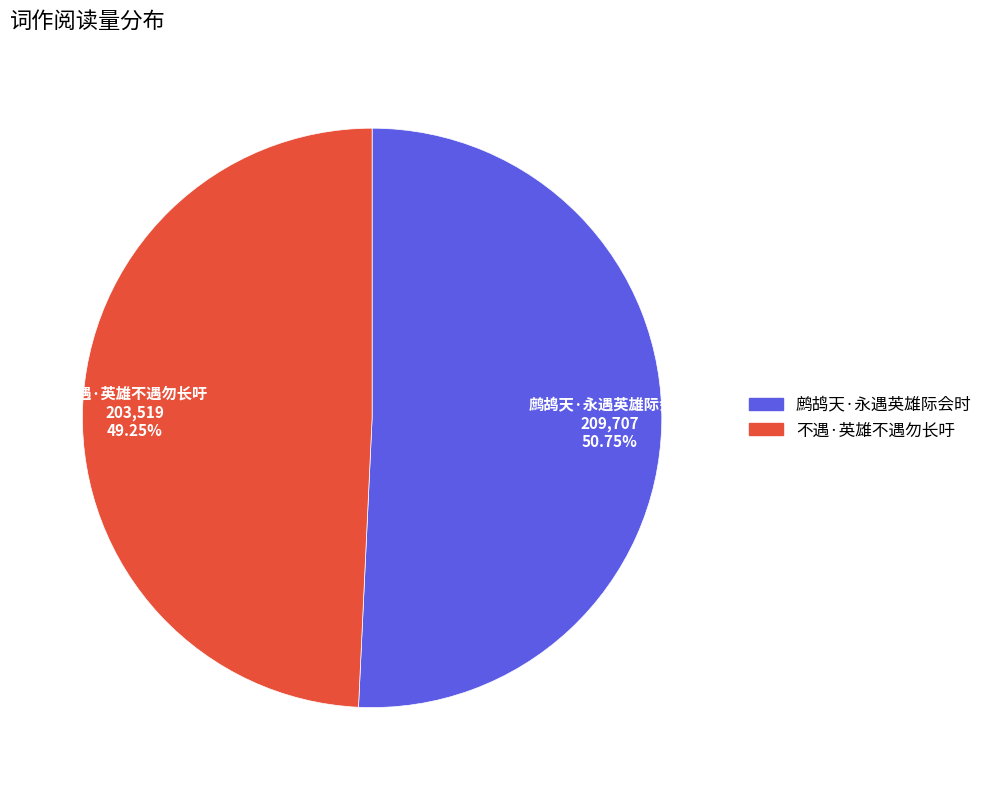

What is the total percentage of 不遇·英雄不遇勿长吁 and 鹧鸪天·永遇英雄际会时?

100.0%